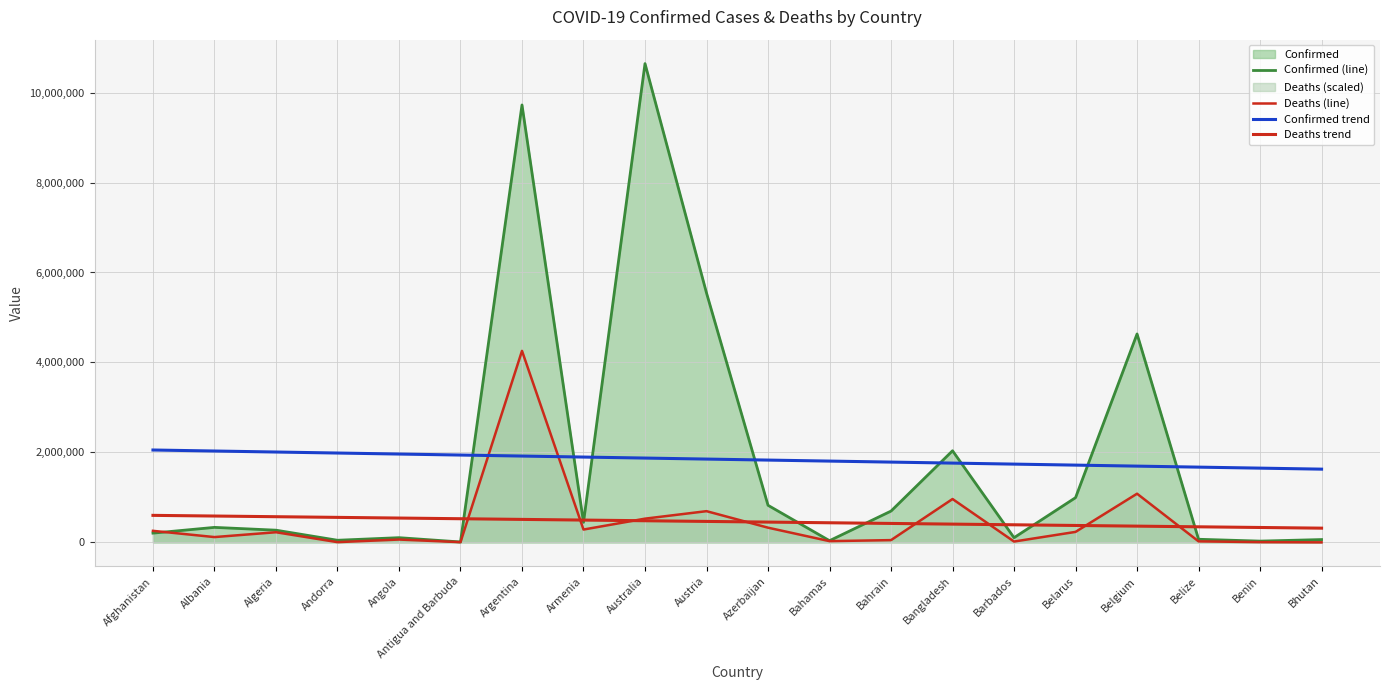

List the series in order of their peak value, lowest first.

Deaths trend, Confirmed trend, Deaths (line), Confirmed (line)